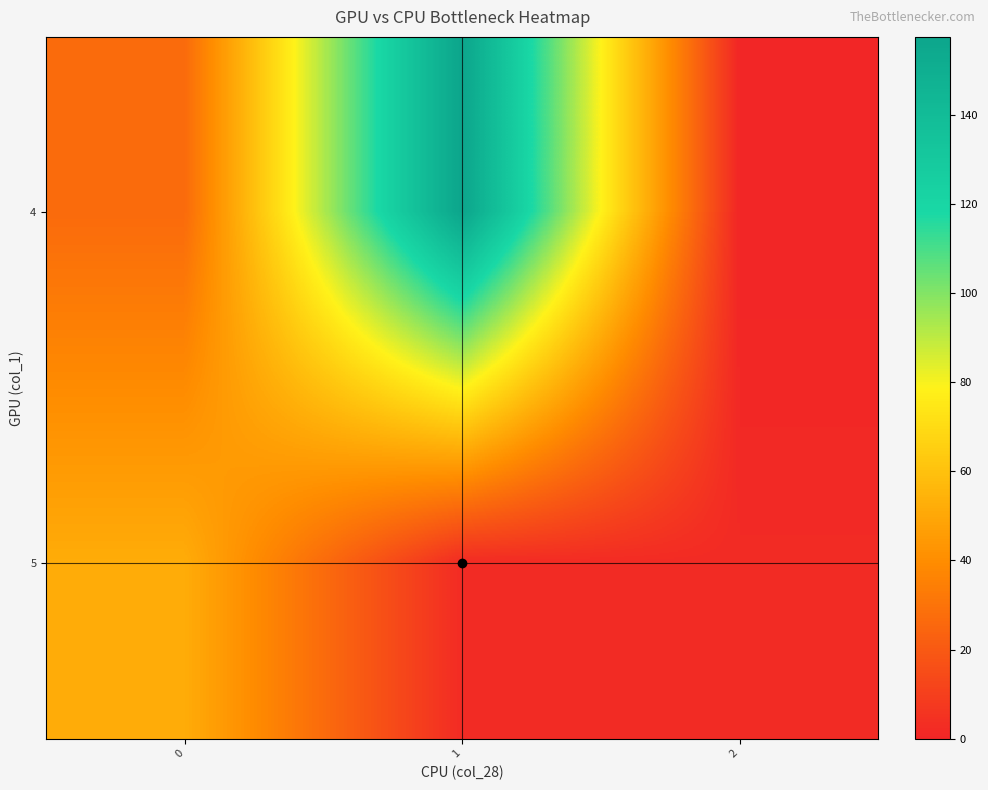

At which category is the sum across all series the highest?

1